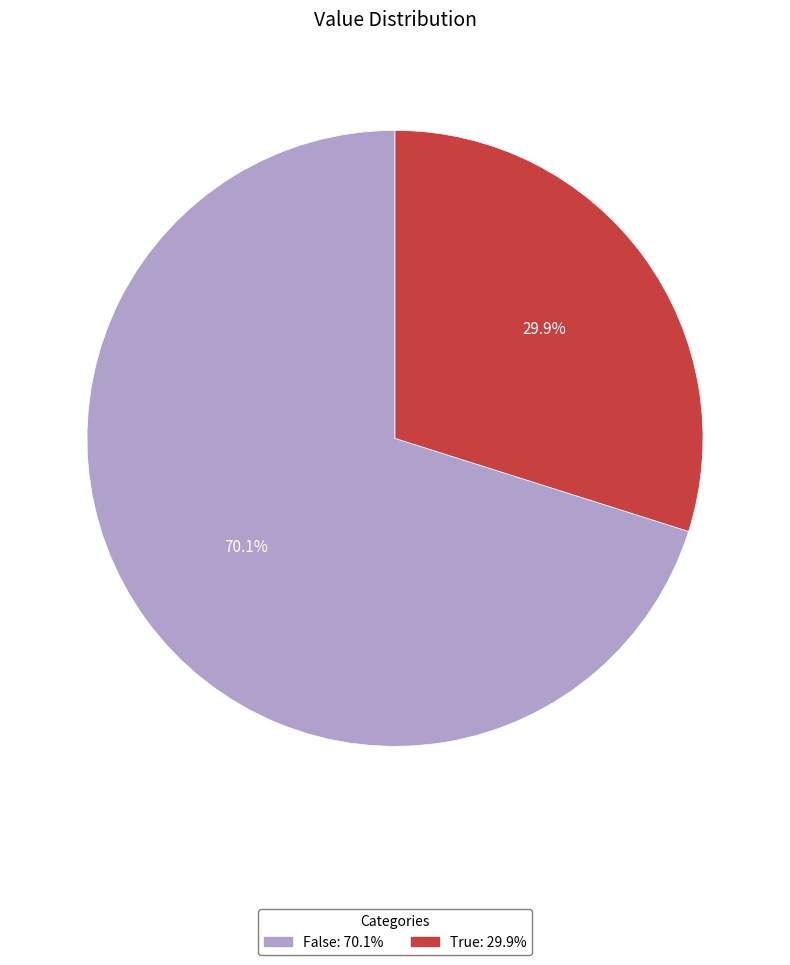

Is False the majority of the pie?

Yes